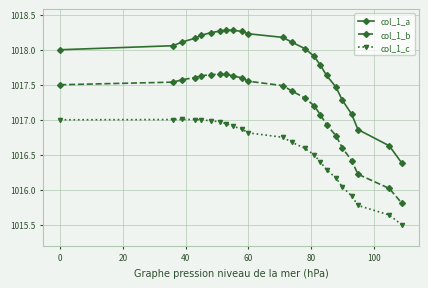

How many values in the col_1_c series are below 1016?

4